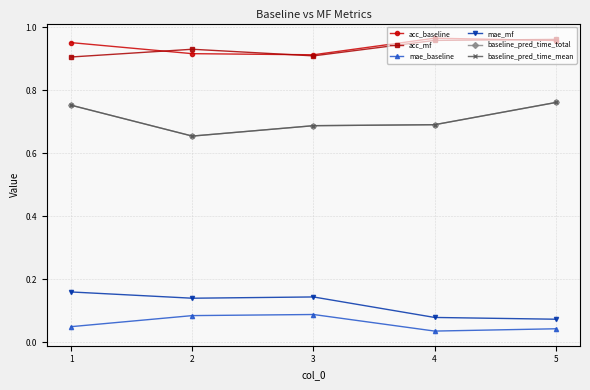

Is it true that baseline_pred_time_total equals 0.7 at 2?

True